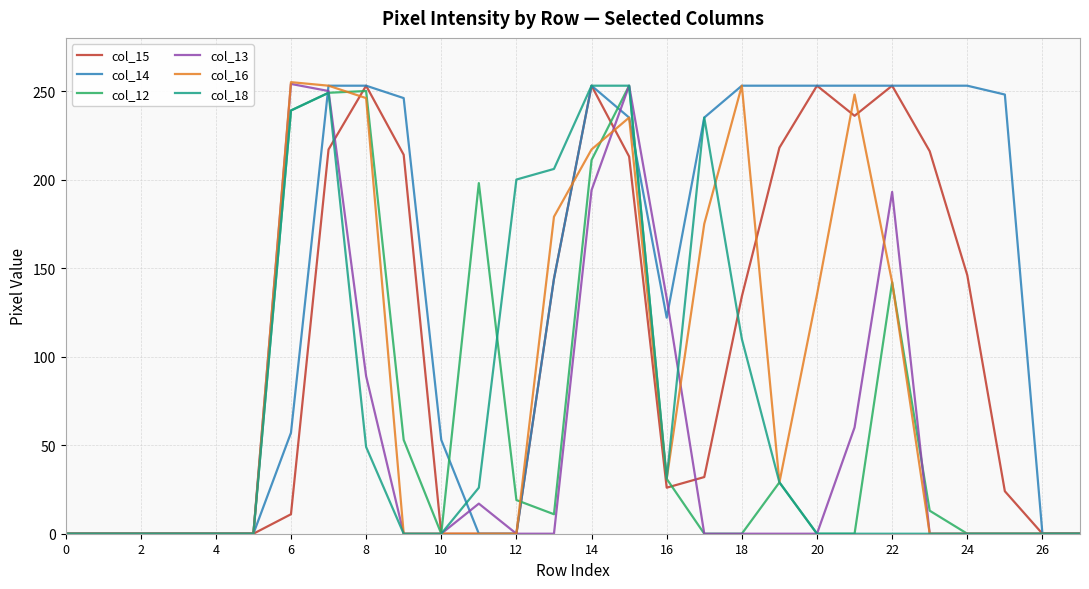

What is the greatest value displayed?

255